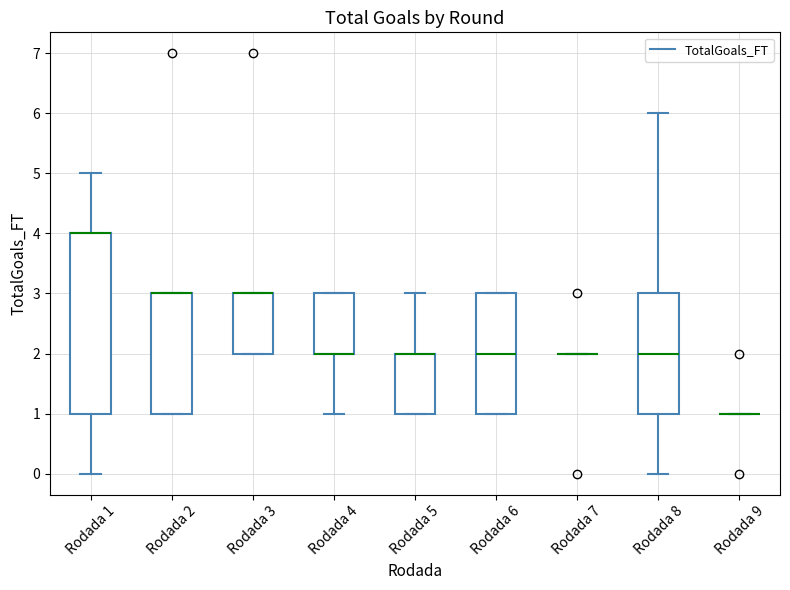

Where is the upper edge of the box for Rodada 1 on the y-axis? The values are not printed on the chart, so give them approximately, as read against the axis.

4